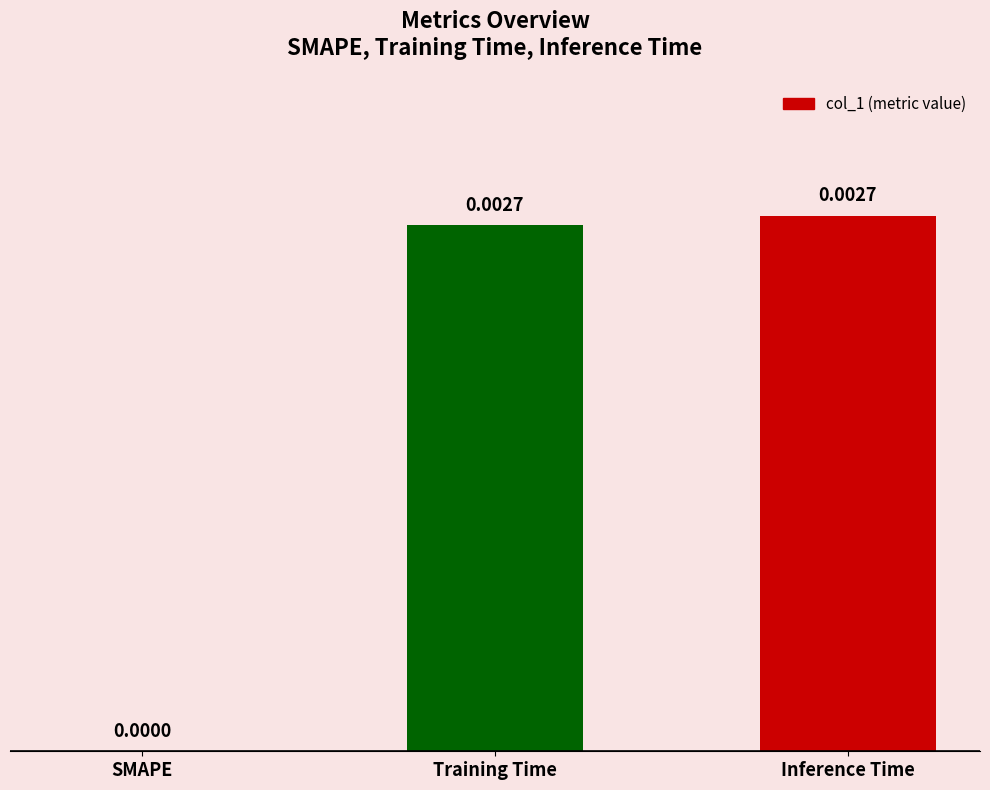

Where is the data nearest to the value 0?

SMAPE